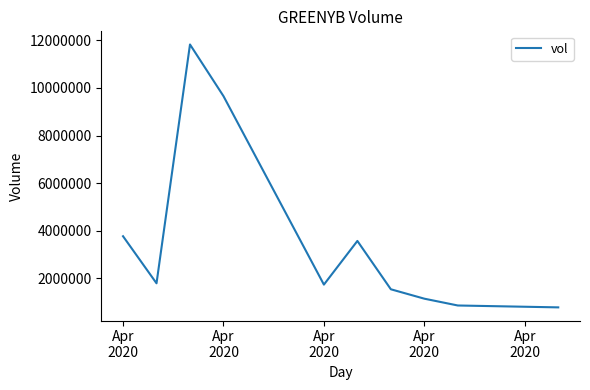

What is the maximum value shown in the chart?

11821800